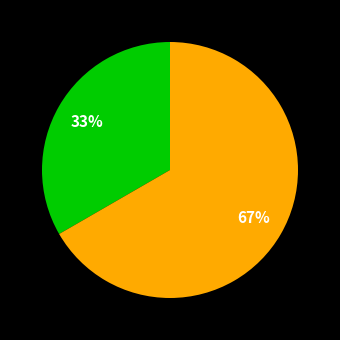

To the nearest percent, what is the average slice percentage?

50%